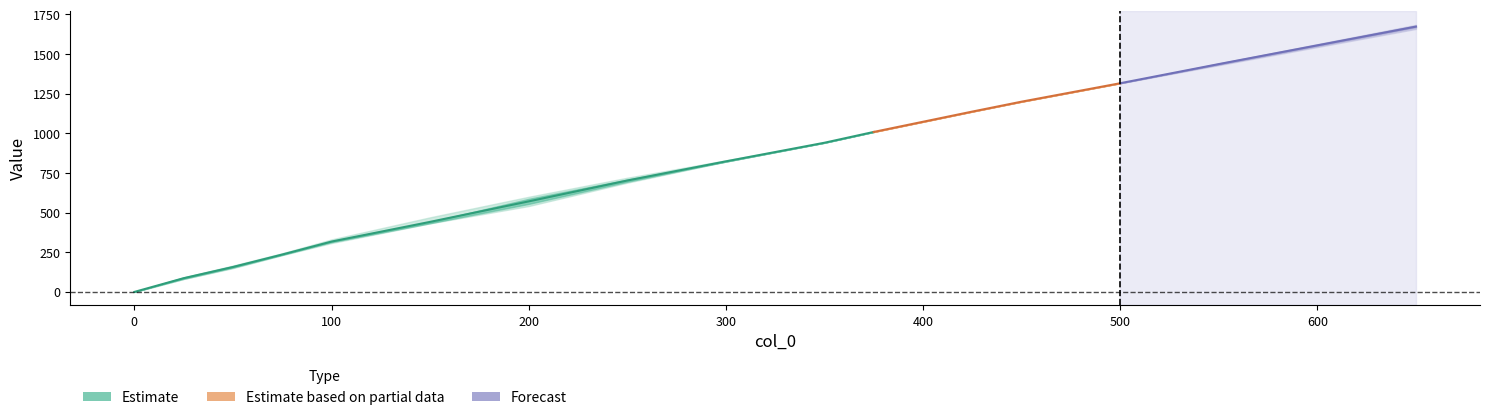

Count the number of categories in the chart.

16